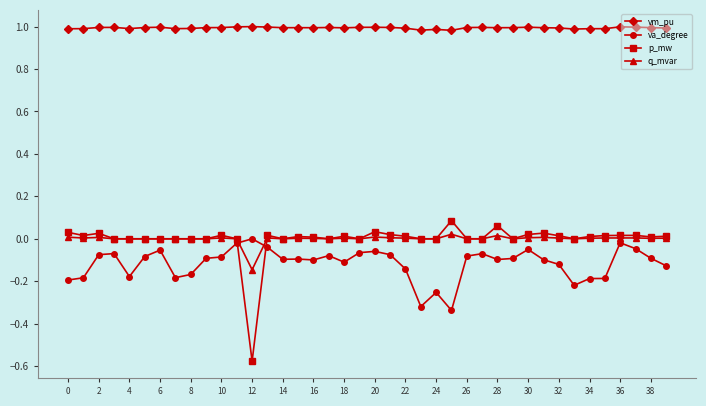

How many lines are shown in the chart?

4